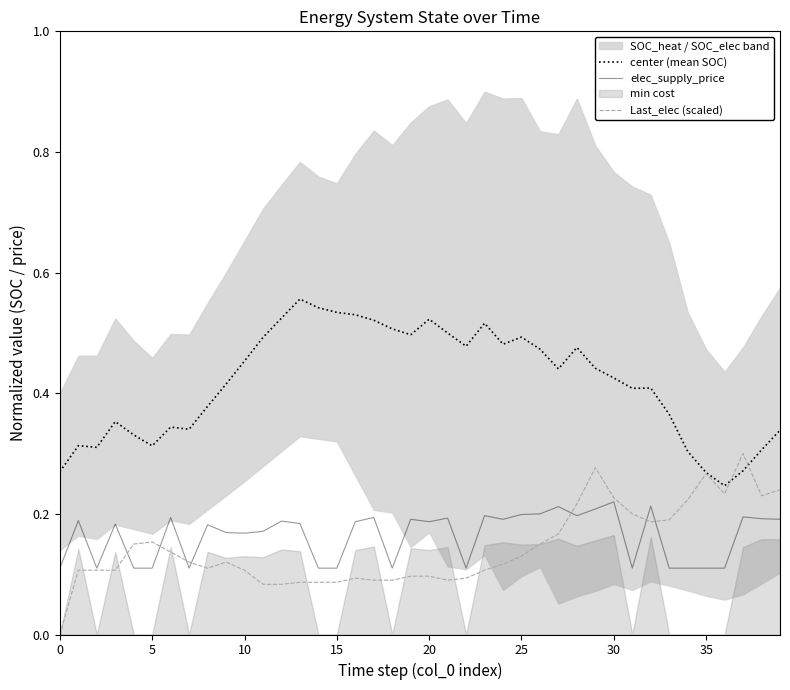

What is the sum of all Last_elec (scaled) values?

5.8